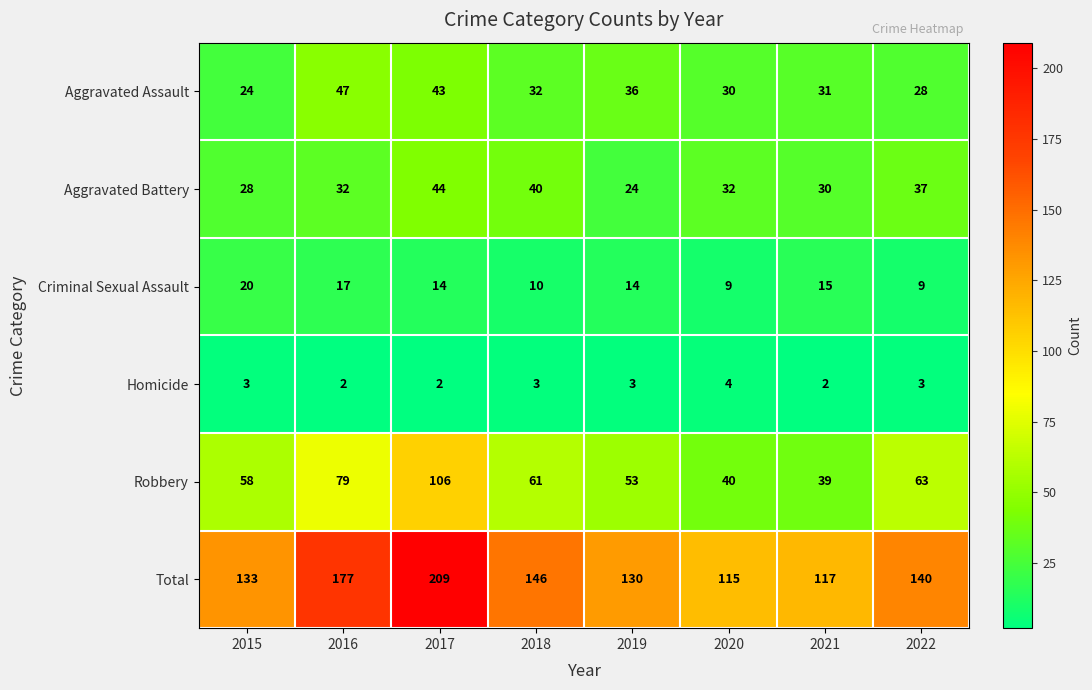

How many distinct data groups are displayed?

6